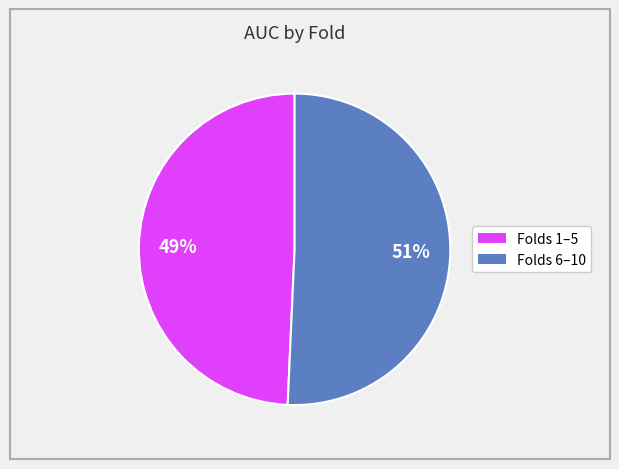

Is there any slice that represents more than half of the pie?

Yes